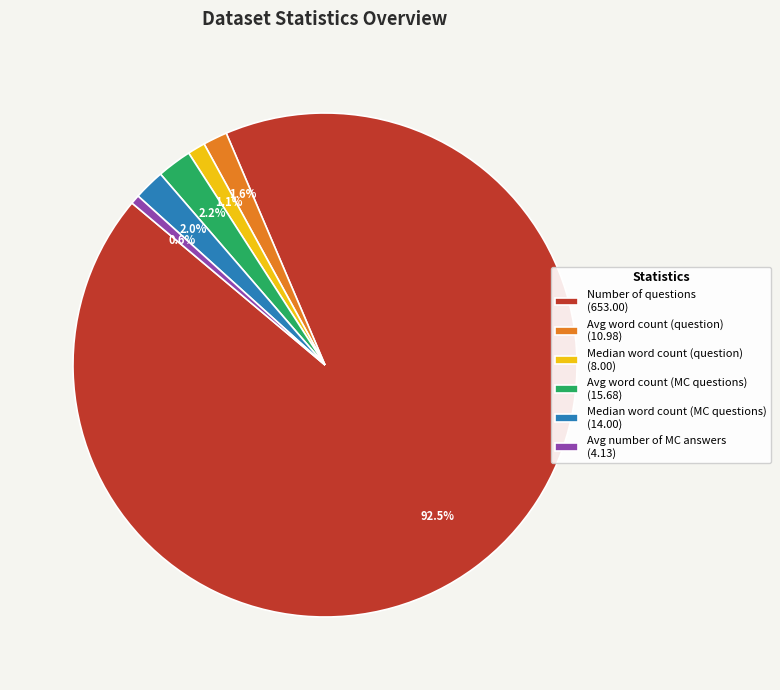

Does Avg word count (MC questions) account for over 50% of the chart?

No